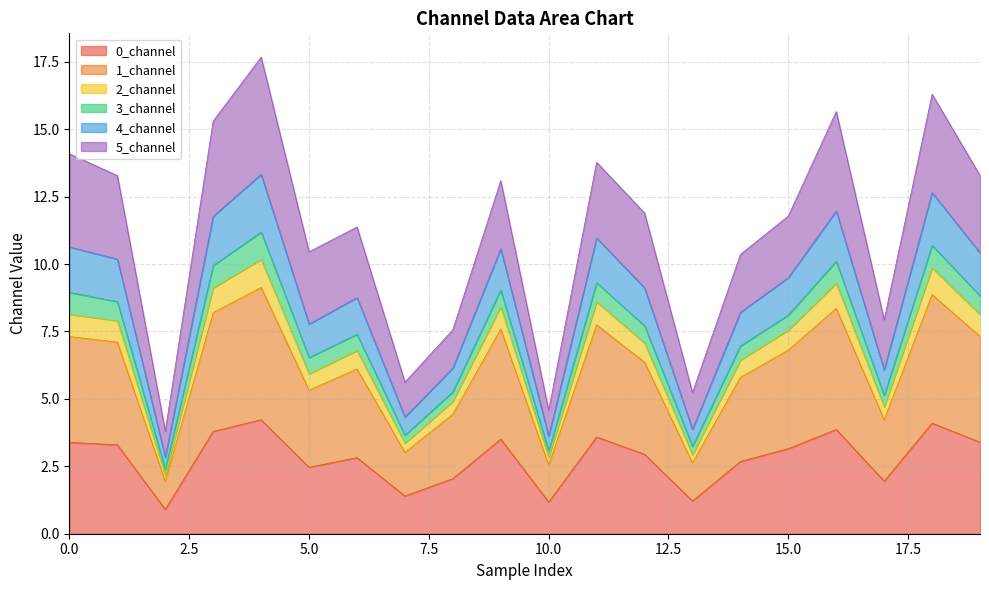

What is the maximum value for 0_channel?

4.2